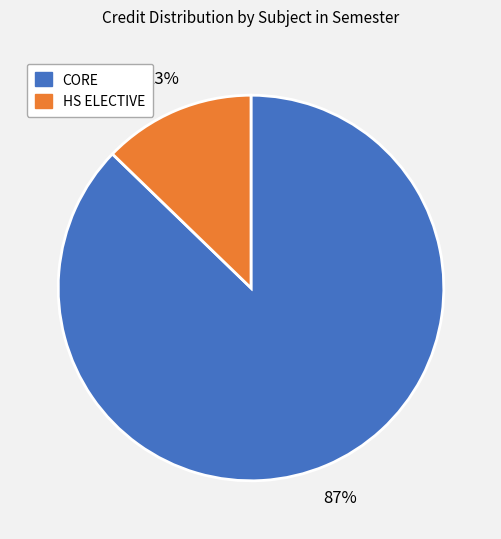

Which has a higher value, HS ELECTIVE or CORE?

CORE